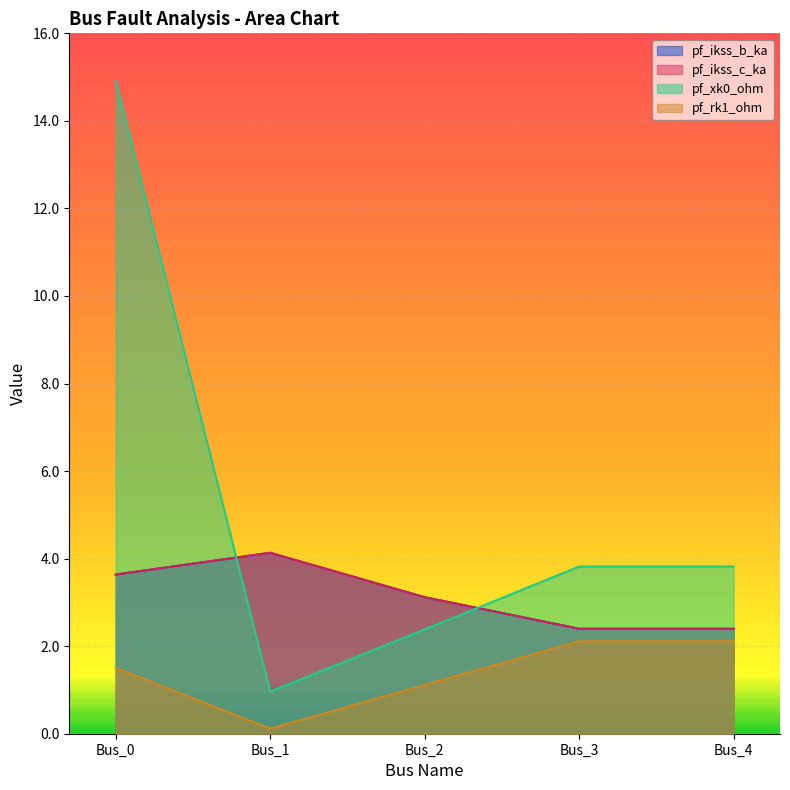

Which series has the largest range (max minus min)?

pf_xk0_ohm